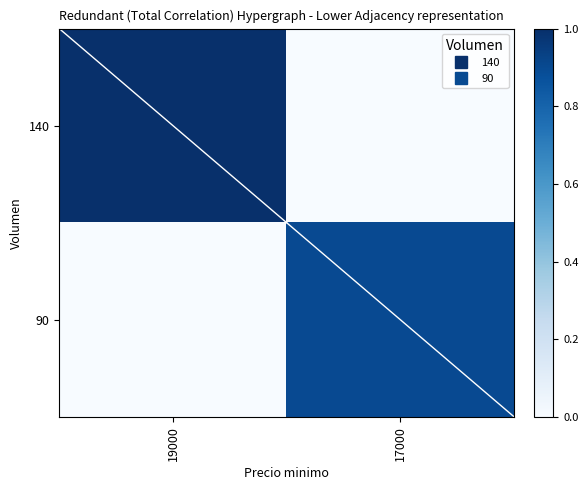

Reading right to left, list all the values displayed in this chart.

140: 17000=0.0	19000=1.0
90: 17000=0.9	19000=0.0